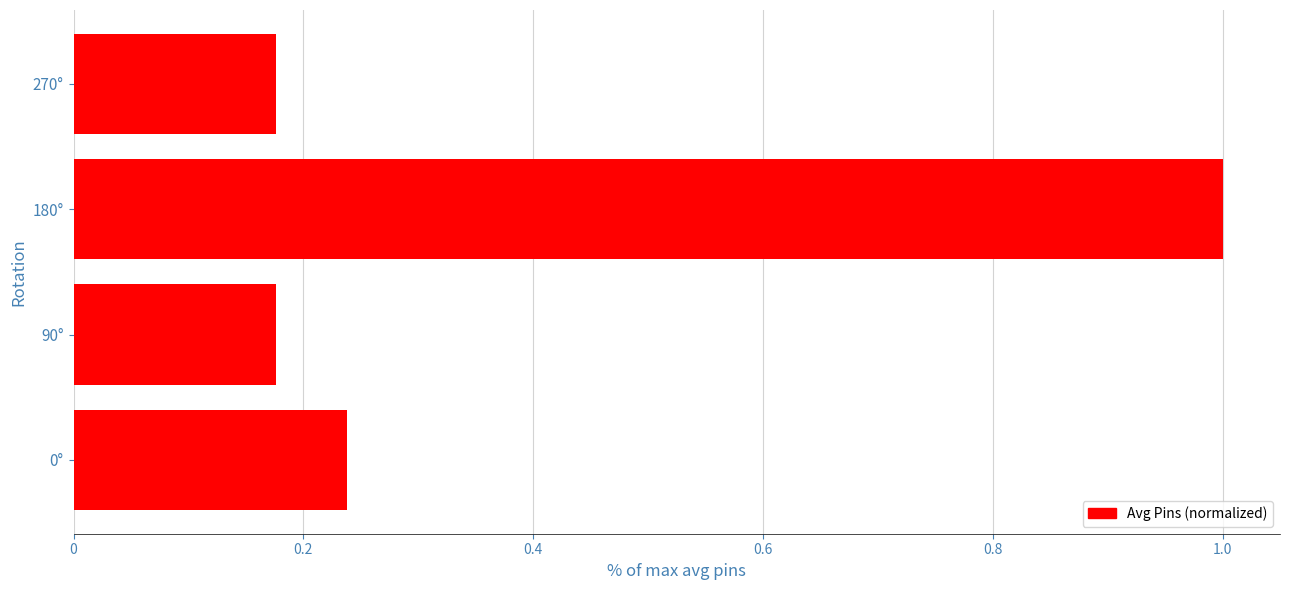

Does the chart contain any negative values?

No